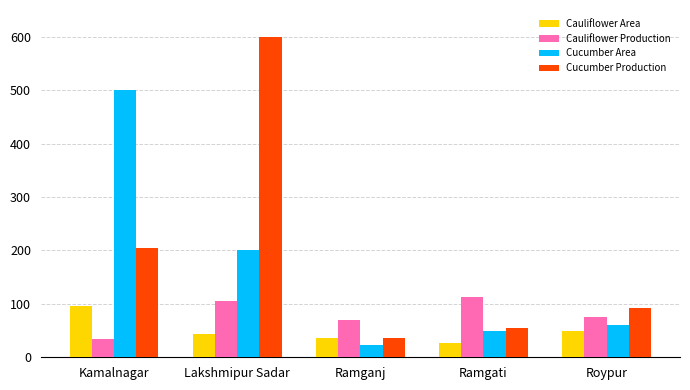

What is the smallest value displayed?

23